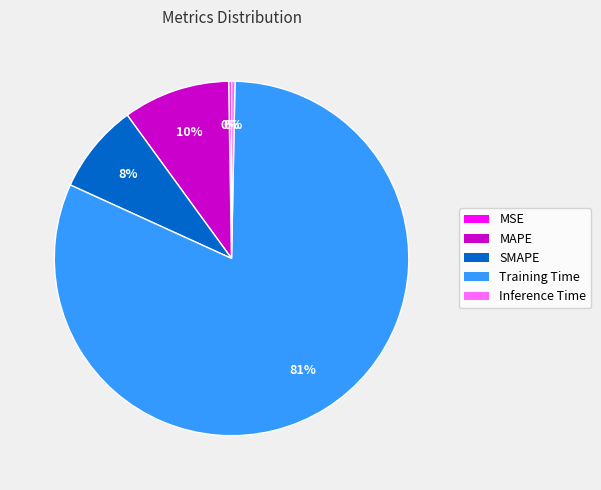

Which category has the biggest portion of the pie?

Training Time